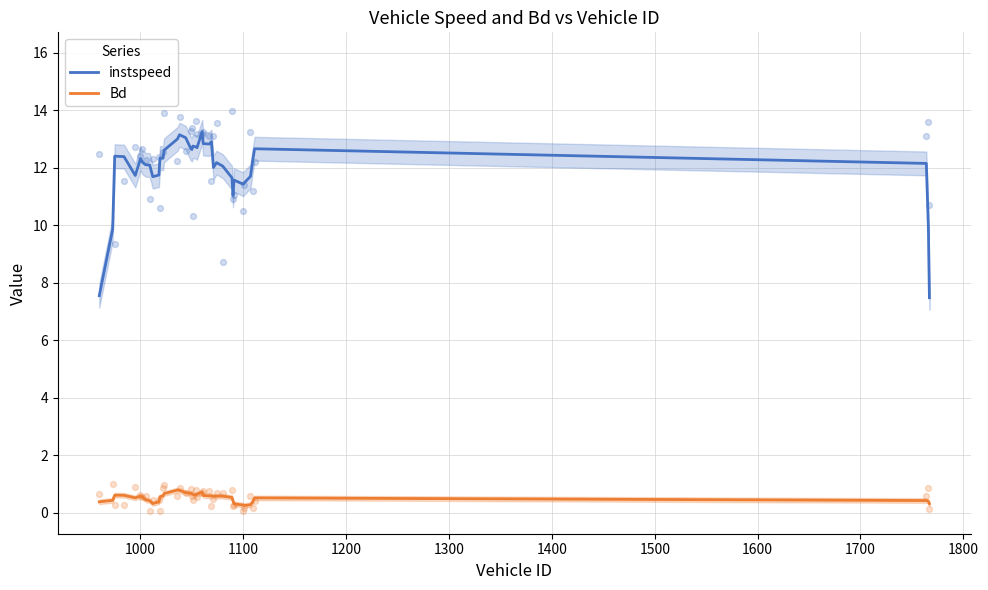

Which series contains the lowest Y value?

Bd